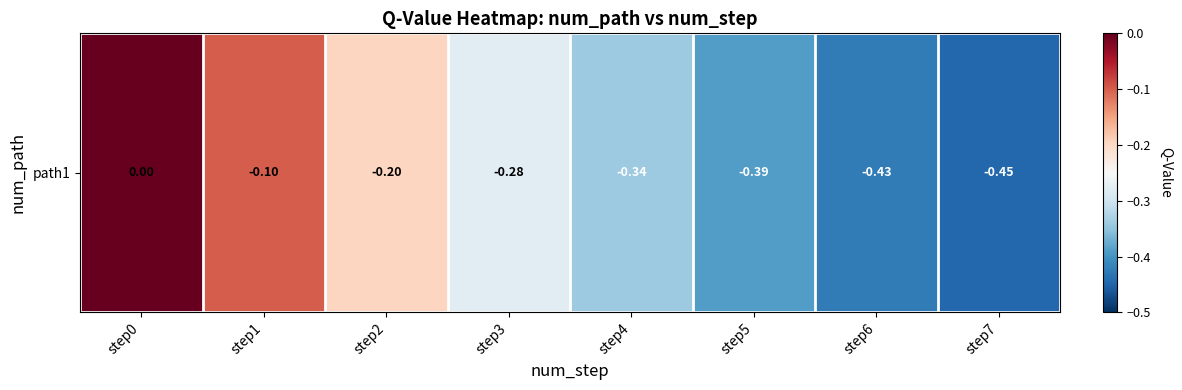

Rank the categories by value from lowest to highest.

step7, step6, step5, step4, step3, step2, step1, step0